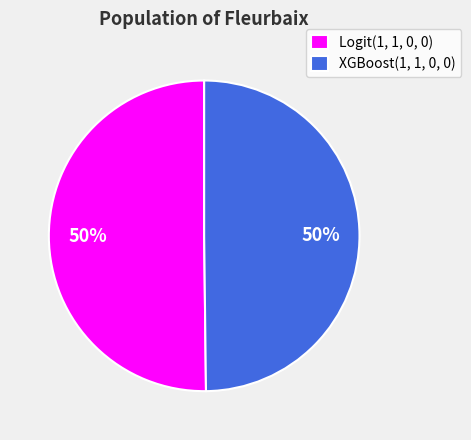

True or false: XGBoost(1, 1, 0, 0) accounts for 50% of the total.

True